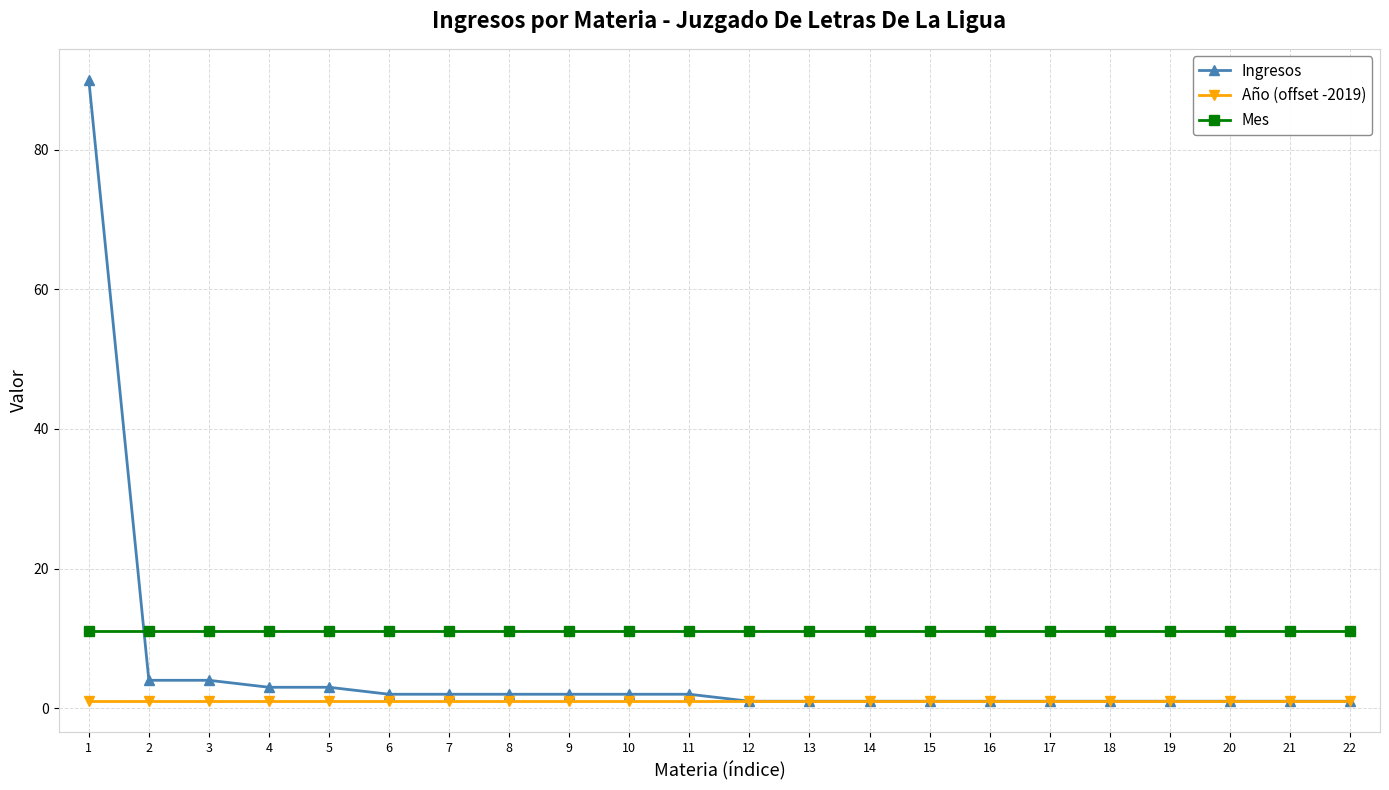

How many lines are shown in the chart?

3